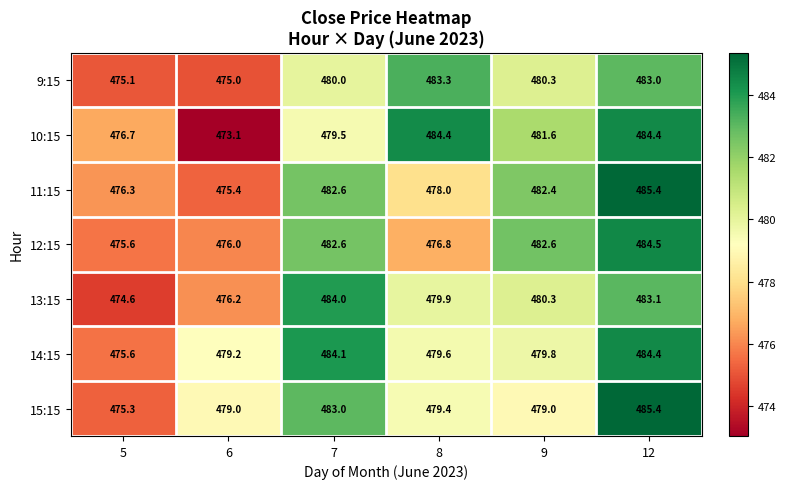

Between 7 and 9, which series saw the biggest shift?

14:15